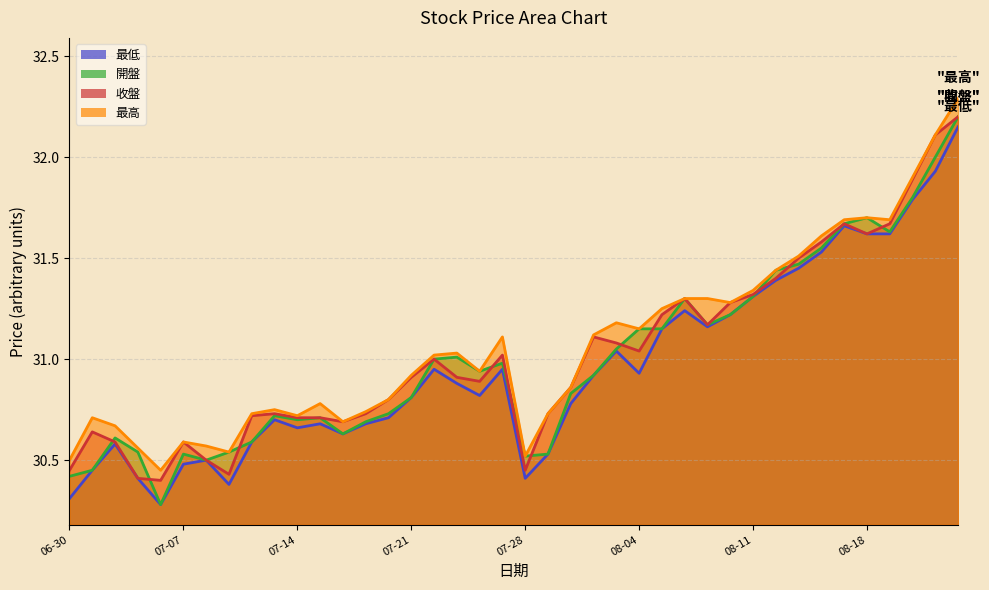

List the series in order of their overall mean, lowest first.

最低, 開盤, 收盤, 最高